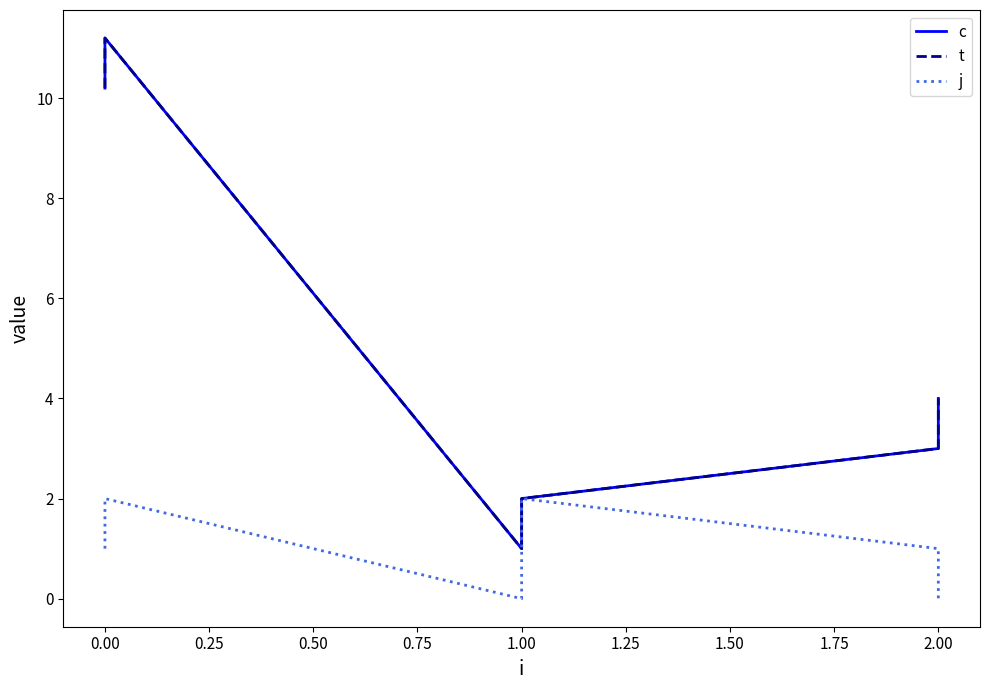

What is the maximum value for t?

11.2